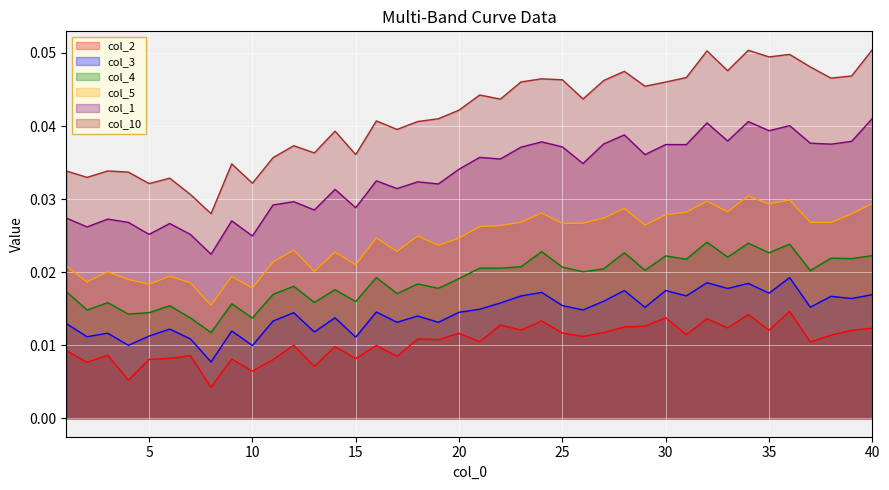

Does the chart display data point markers on the line(s)?

No